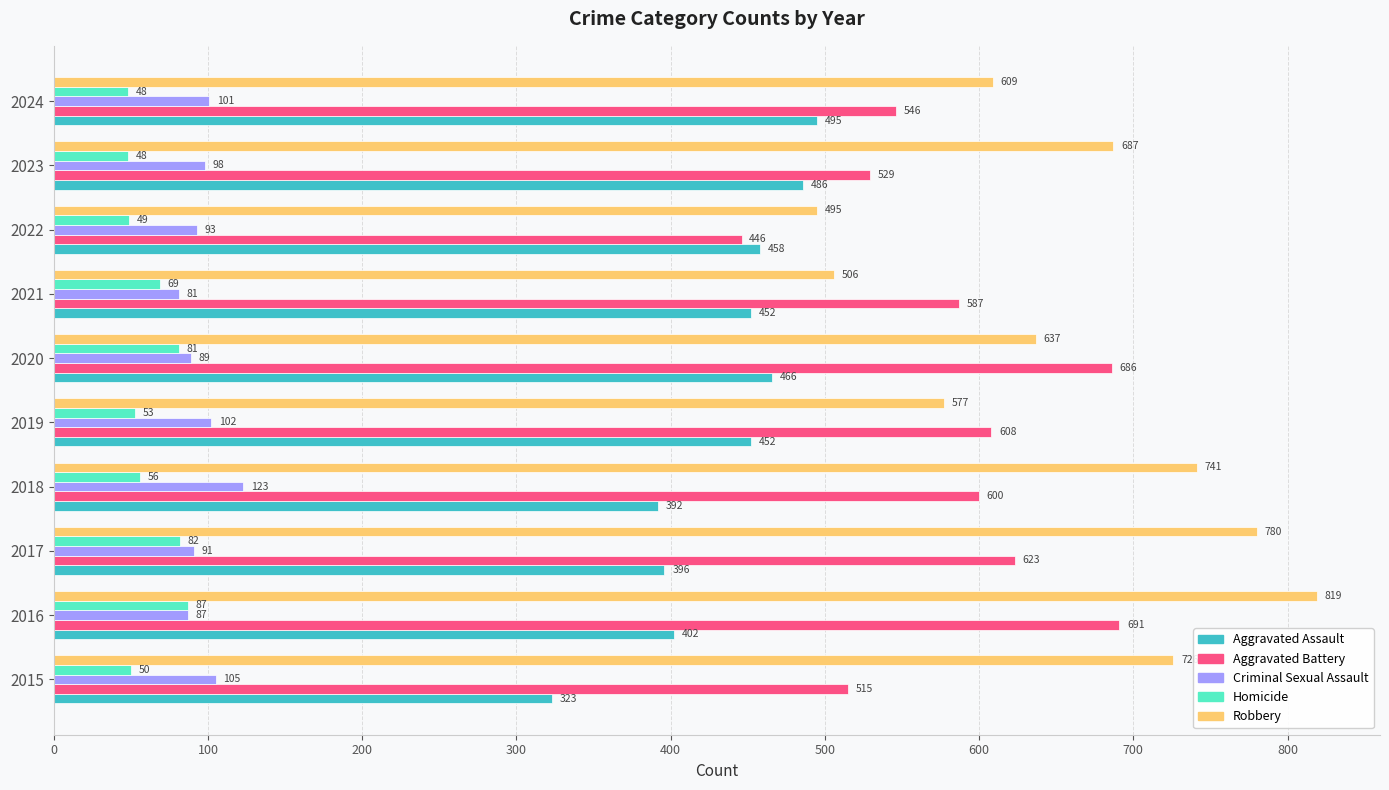

Which series has the widest spread of values?

Robbery